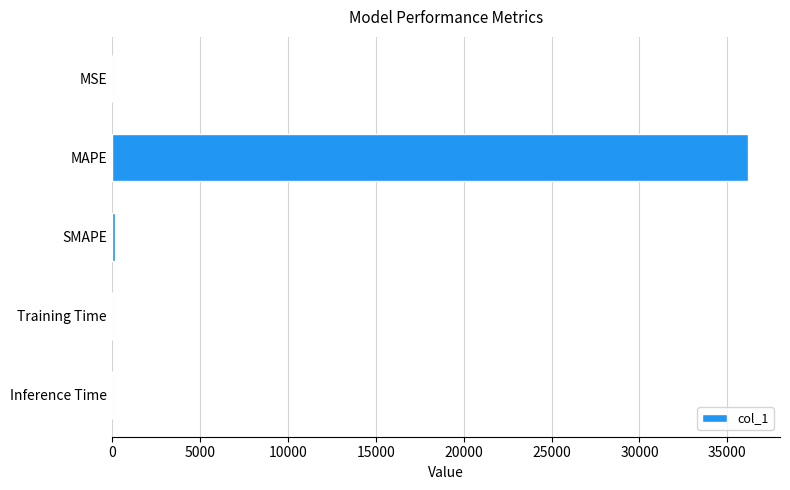

What is the sum of all values?

36382.0